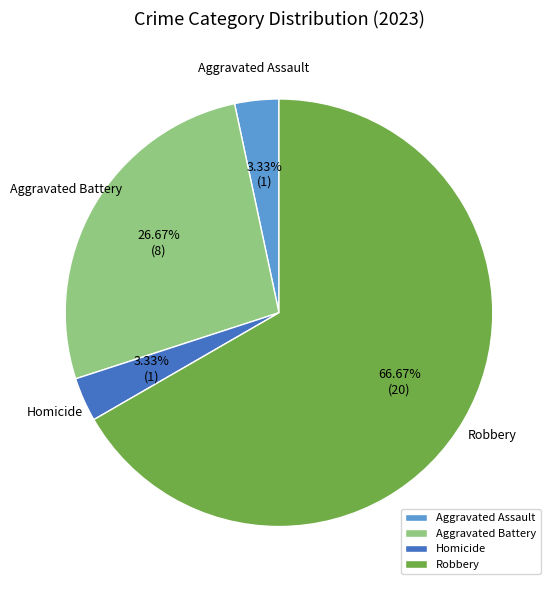

Which slice is the largest?

Robbery